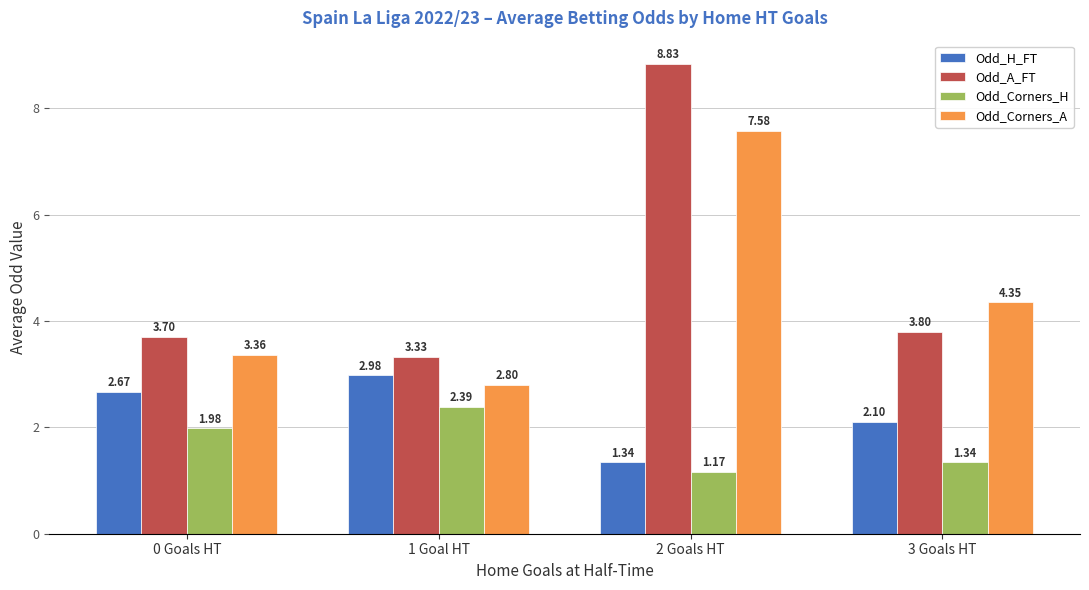

What is the difference between the maximum and minimum values in the Odd_A_FT series?

5.5